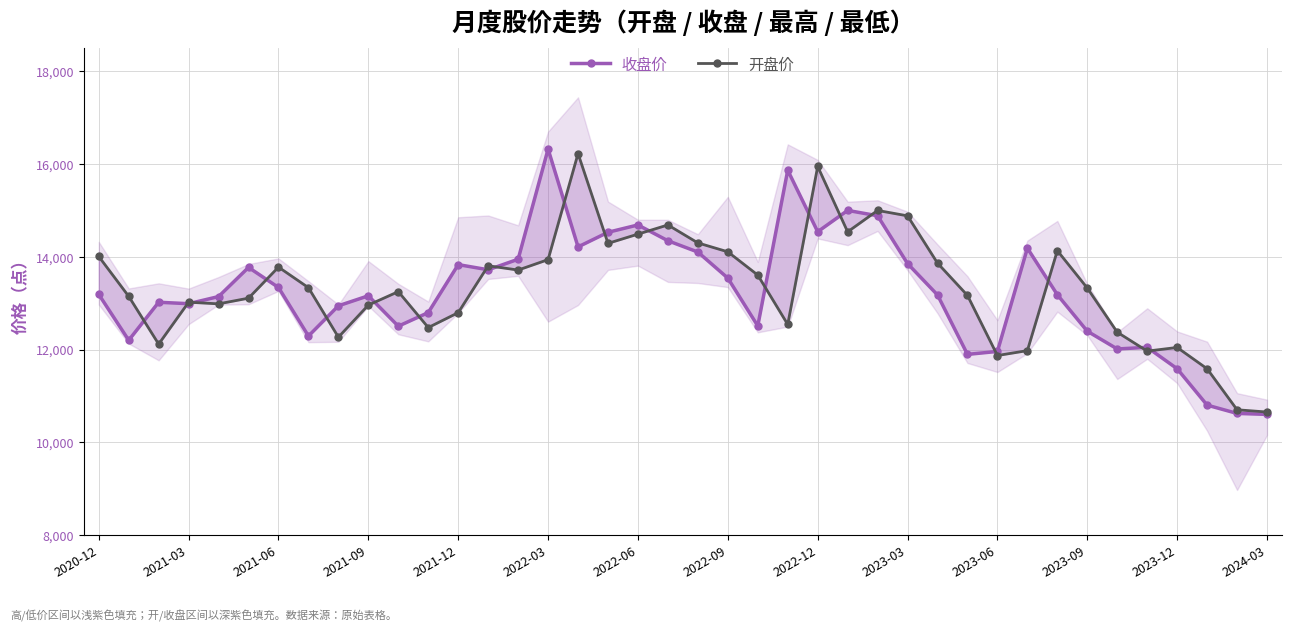

Which series ends up on top after the final intersection of 开盘价 and 收盘价?

开盘价